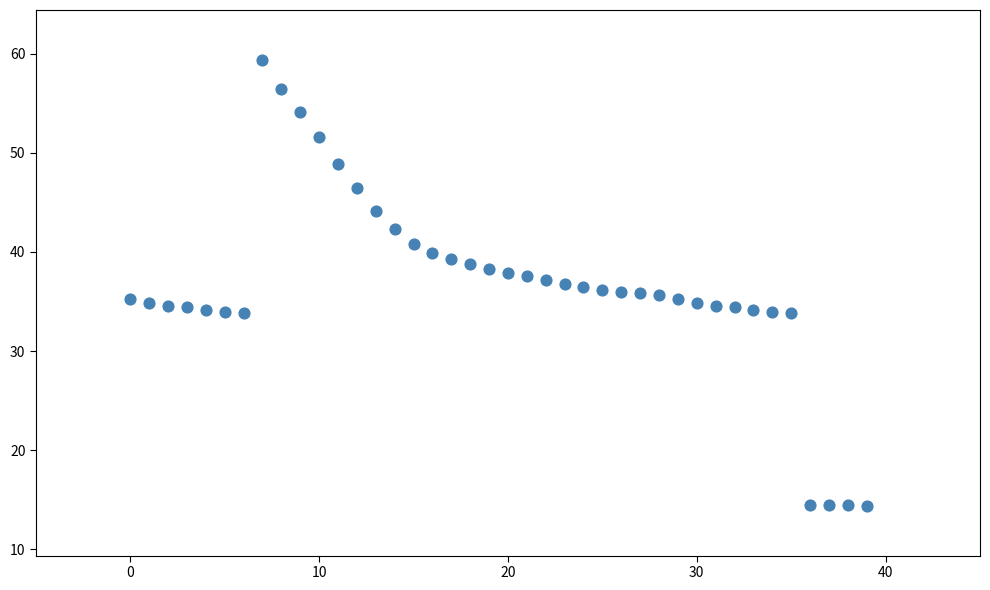

What is the range of Y values (max minus min)?

45.1